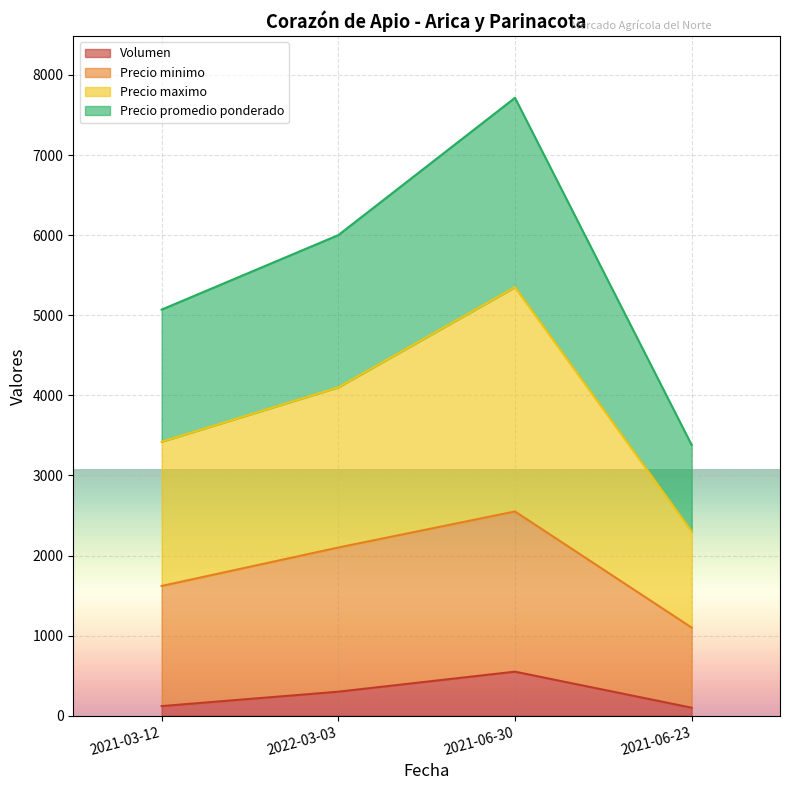

Which series changed the most between 2021-03-12 and 2022-03-03?

Precio promedio ponderado